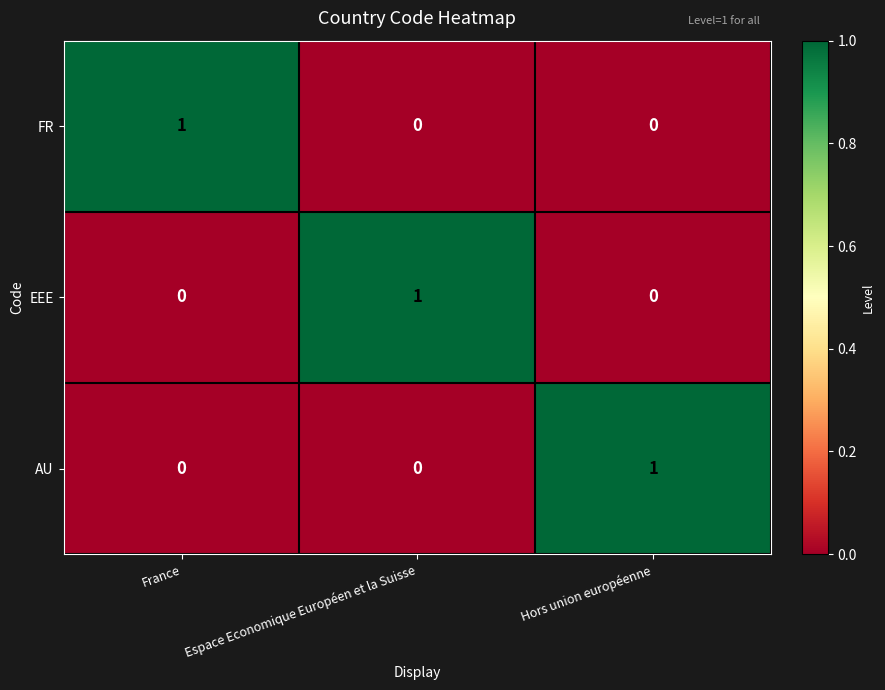

At which label does EEE reach its peak?

Espace Economique Européen et la Suisse